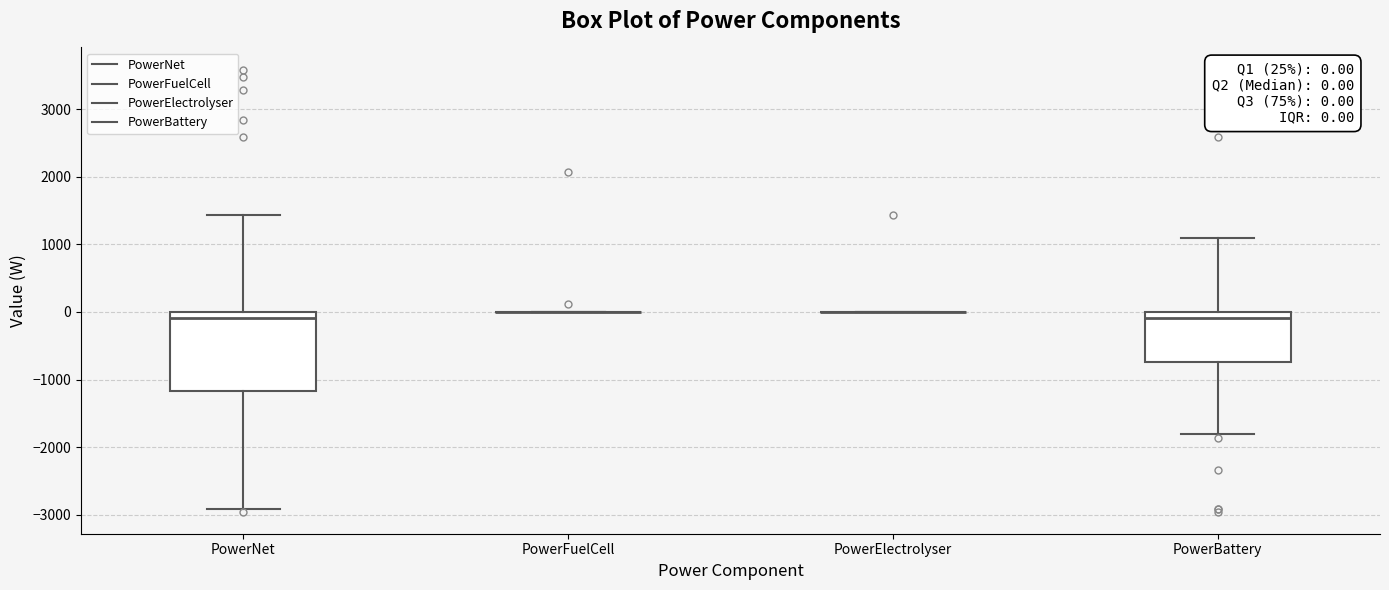

Which box is the tallest, from its lower edge to its upper edge?

PowerNet